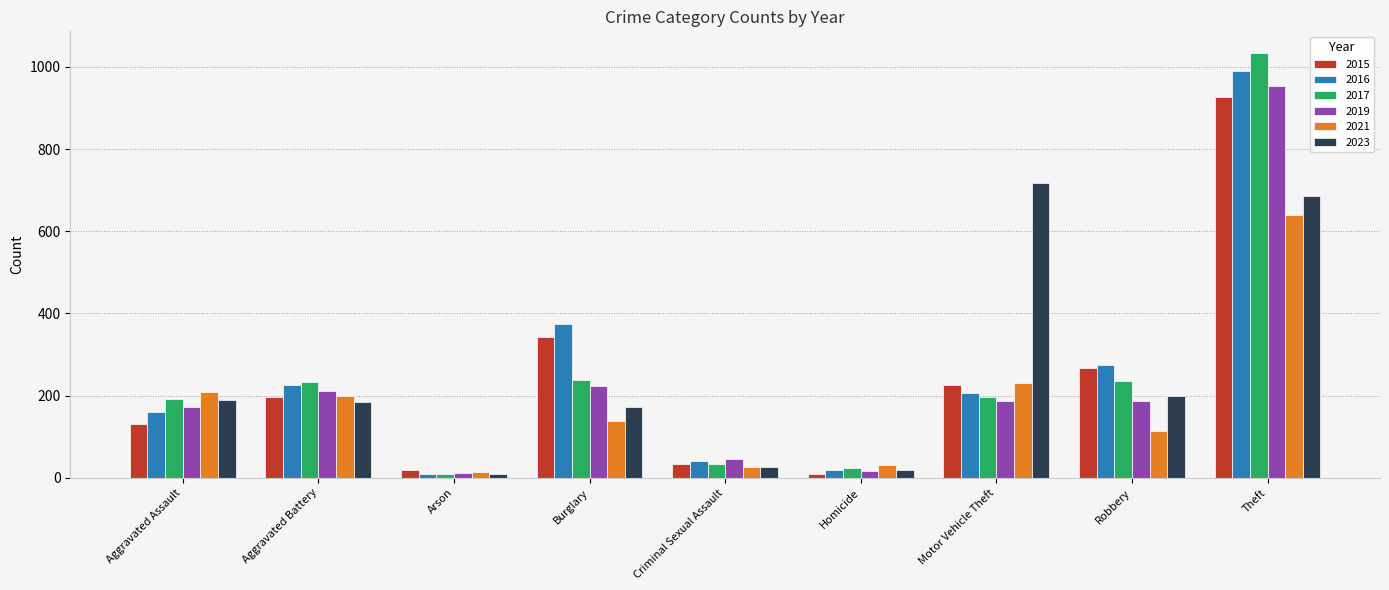

How many bars are there in total?

54